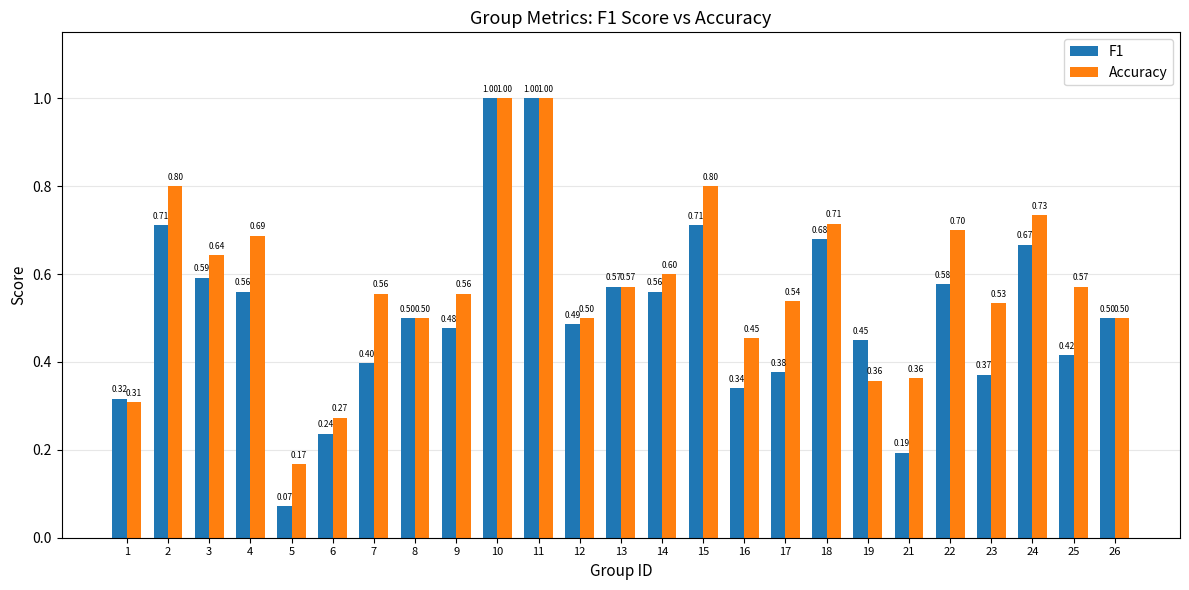

Between 1 and 15, which series saw the biggest shift?

Accuracy